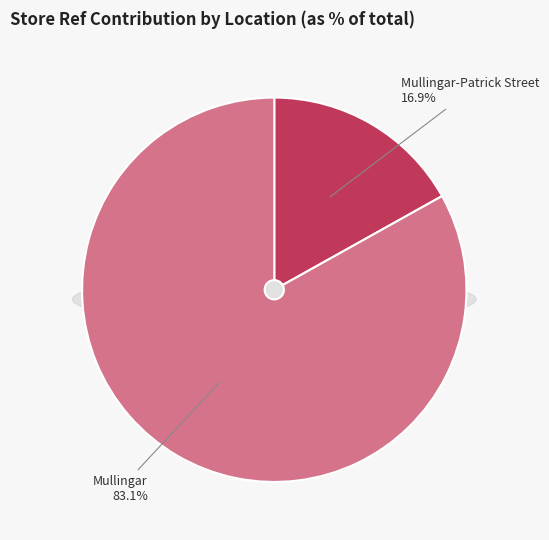

What percentage do Mullingar and Mullingar-Patrick Street together represent?

100.0%